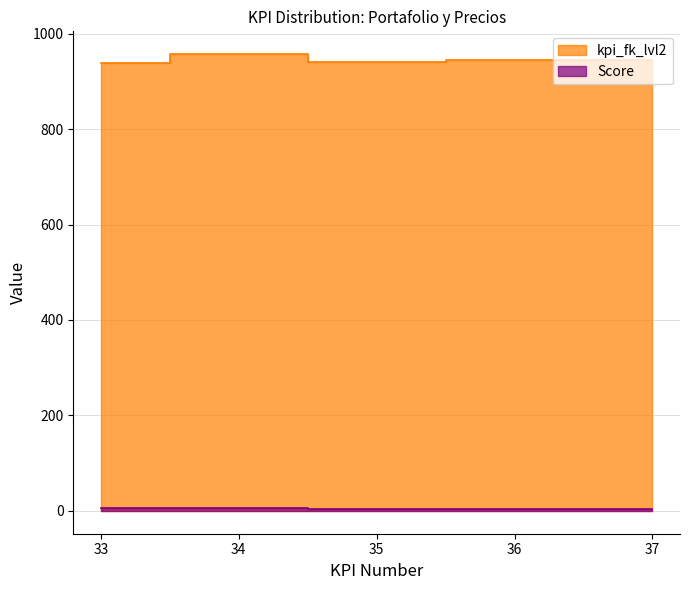

How many kpi_fk_lvl2 values are between 941 and 945?

3